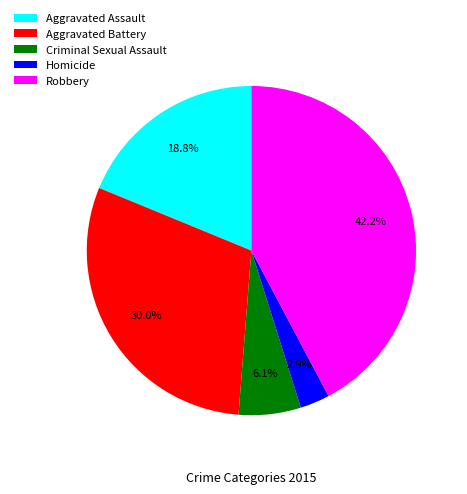

The Aggravated Assault slice represents 29% of the pie. True or false?

False